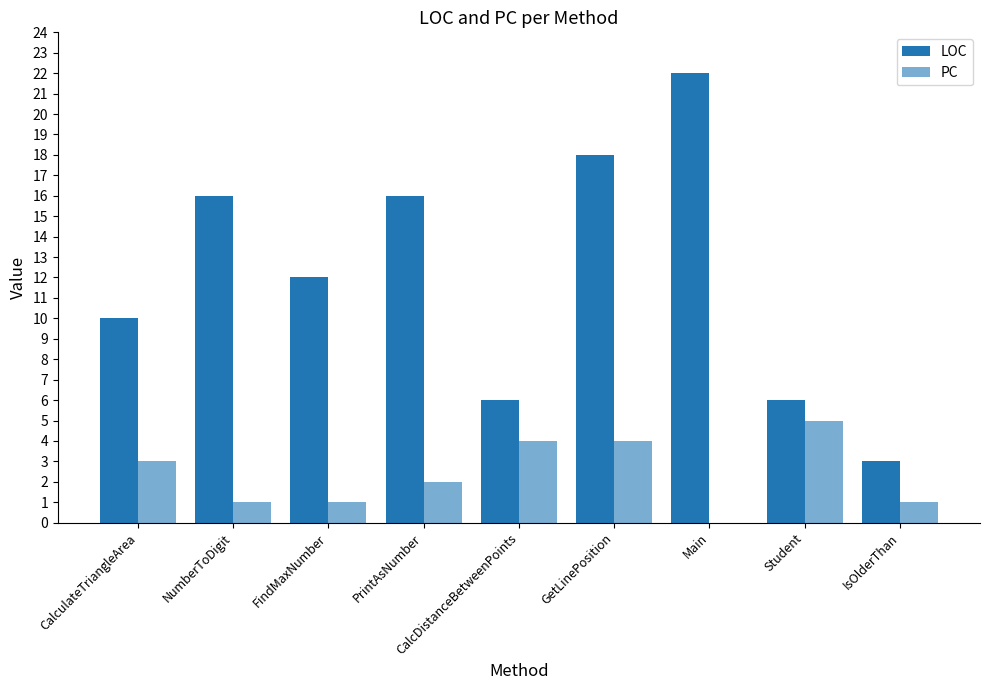

Reading left to right, list all the values displayed in this chart.

LOC: 10	16	12	16	6	18	22	6	3
PC: 3	1	1	2	4	4	0	5	1